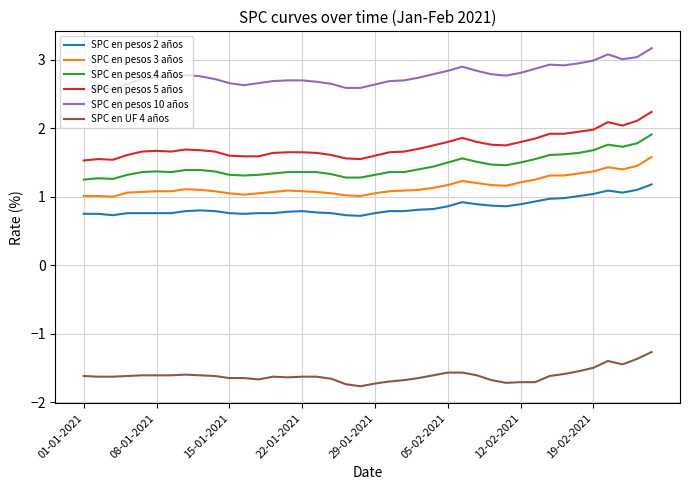

What is the greatest value displayed?

3.2